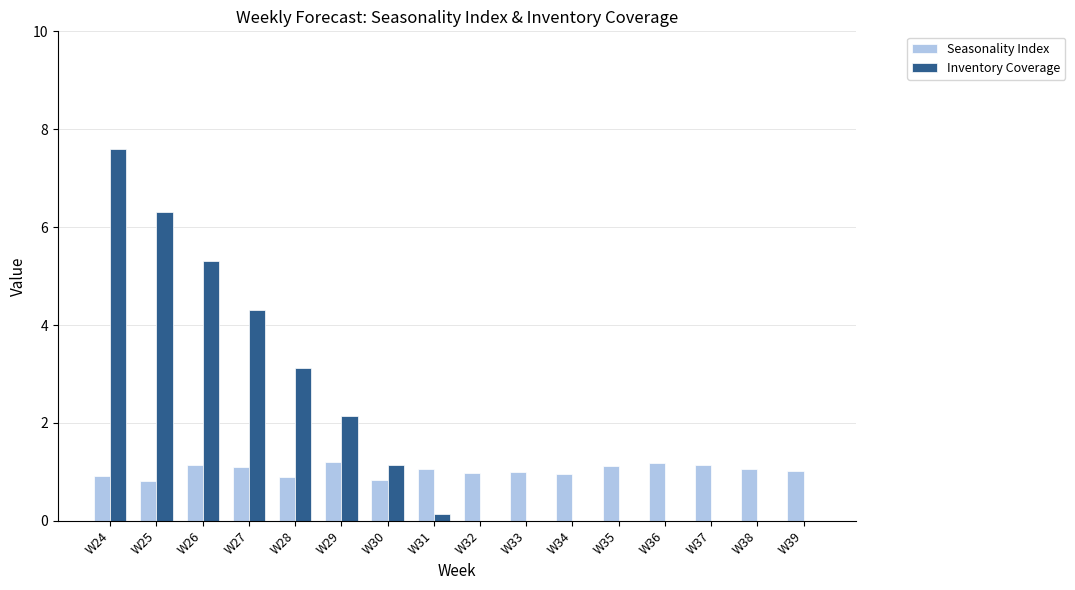

How many groups of bars are there?

16